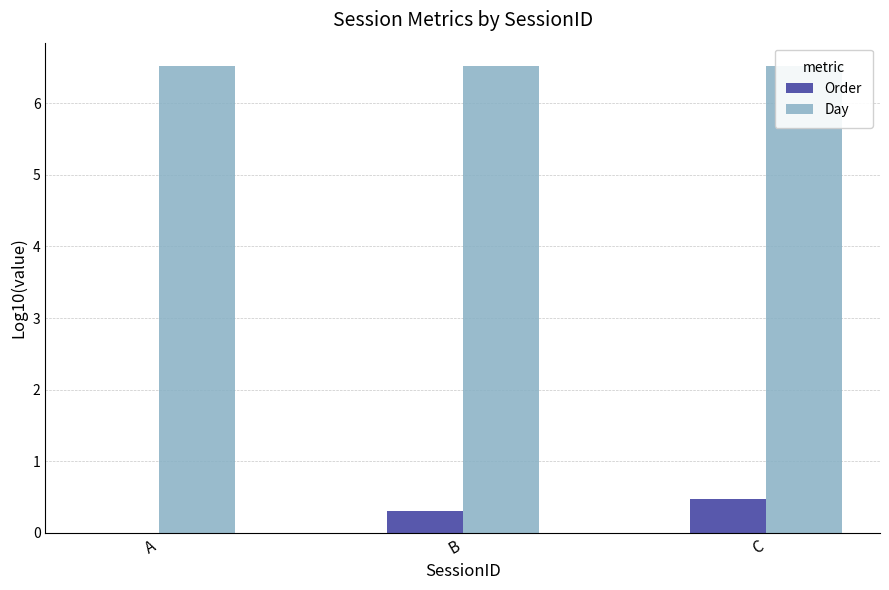

Which series has the largest total across all categories?

Day